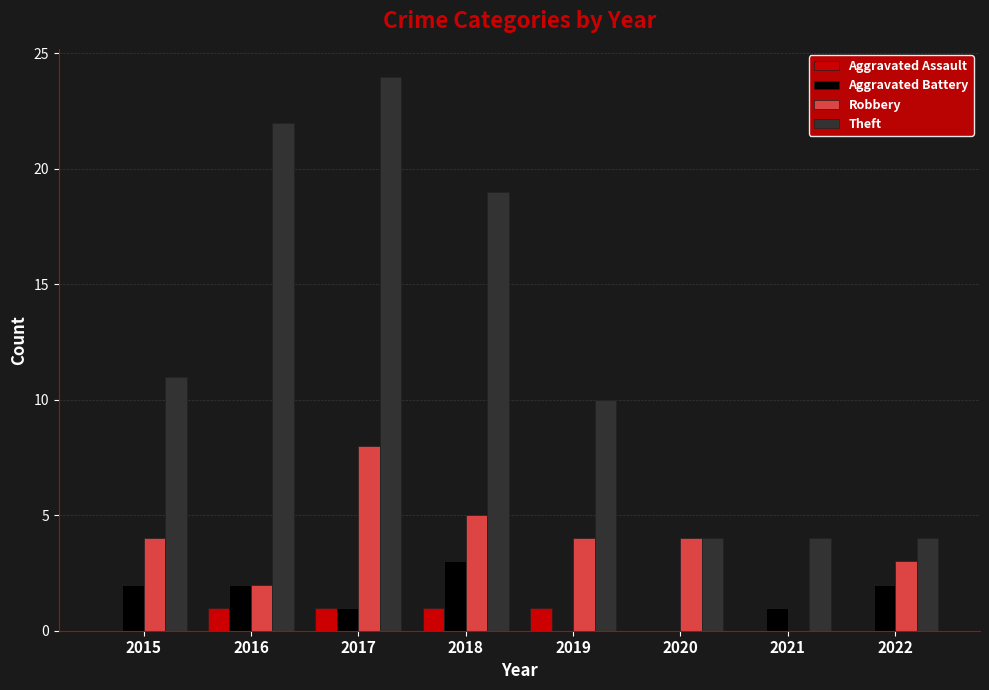

At which category is the sum across all series the highest?

2017